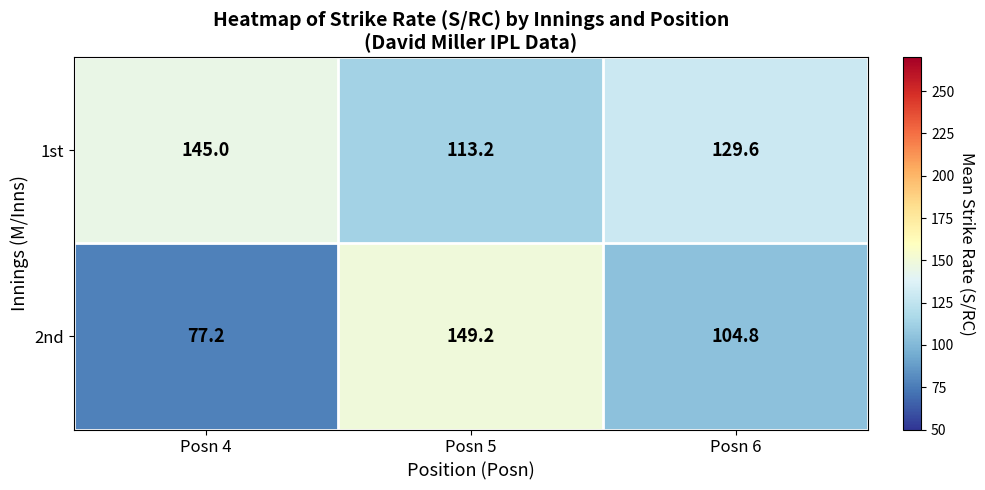

At how many categories does at least one series exceed 128?

3